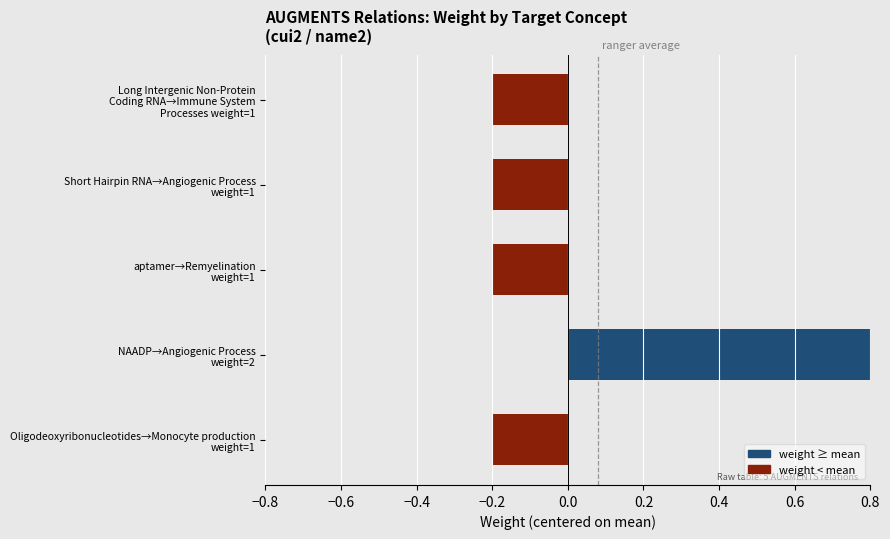

What is the maximum value shown in the chart?

0.8